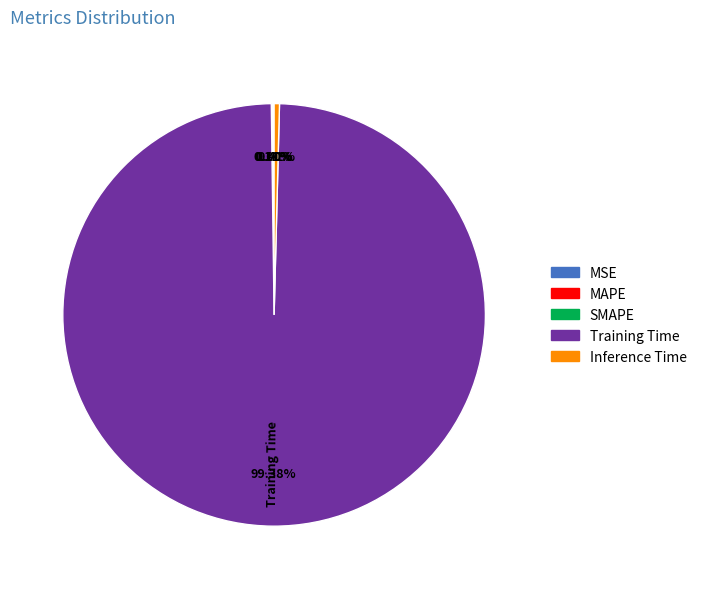

Which slice represents more than half of the pie?

Training Time